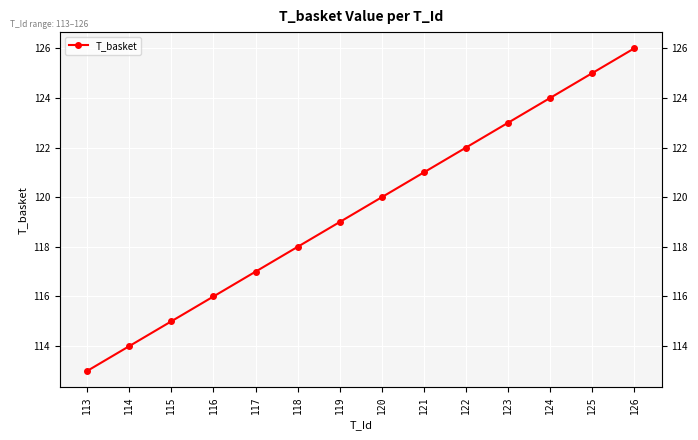

Which label corresponds to the largest value in the chart?

126